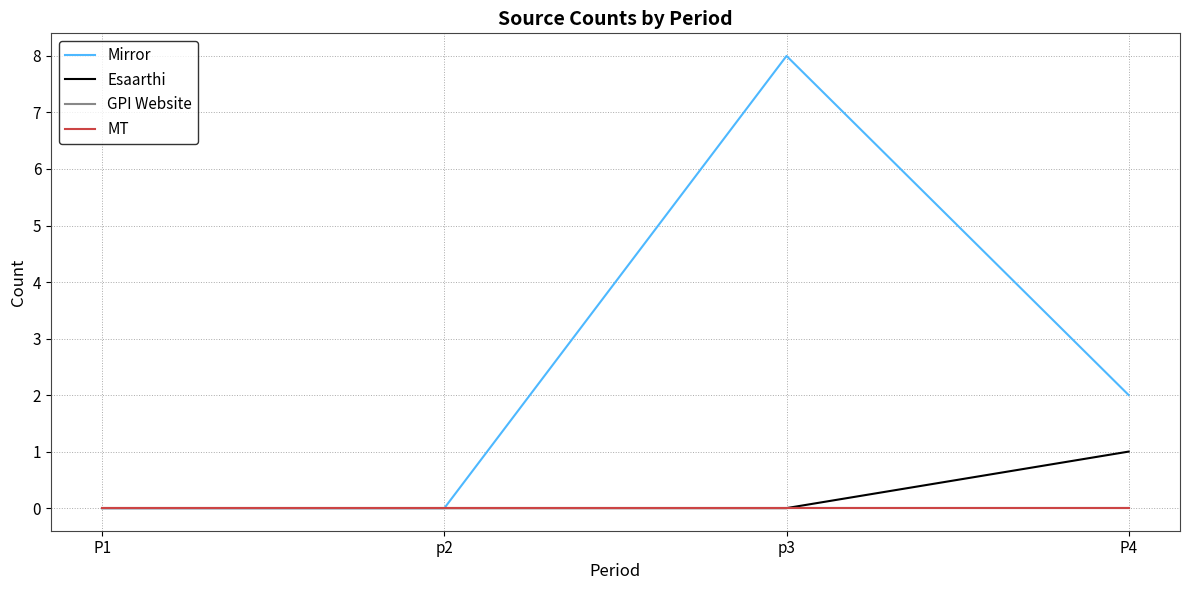

What is the difference between the Mirror values at P1 and P4?

2